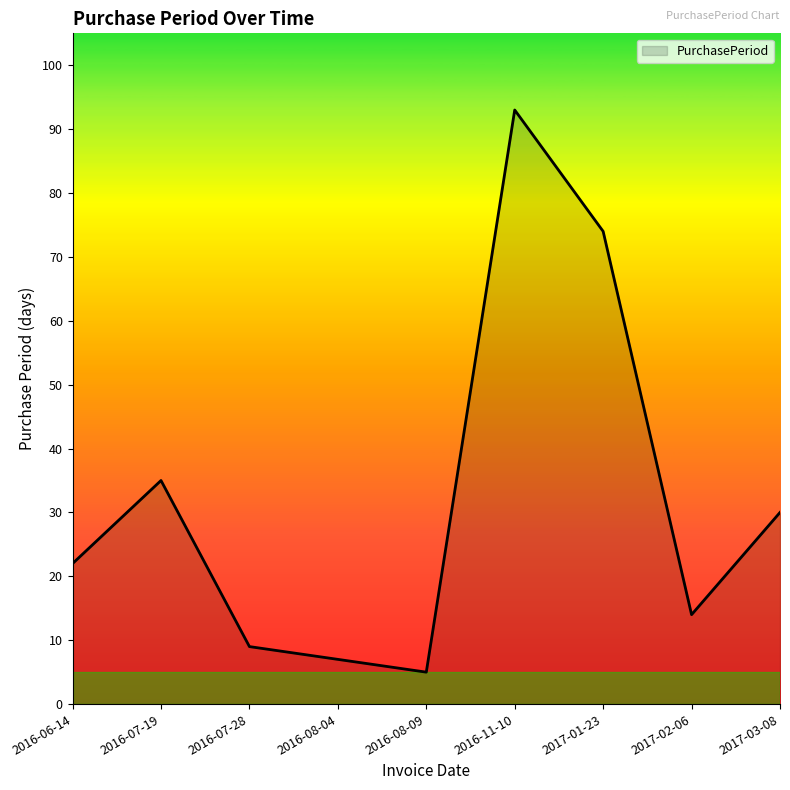

Which category has the lowest value across all series?

2016-08-09